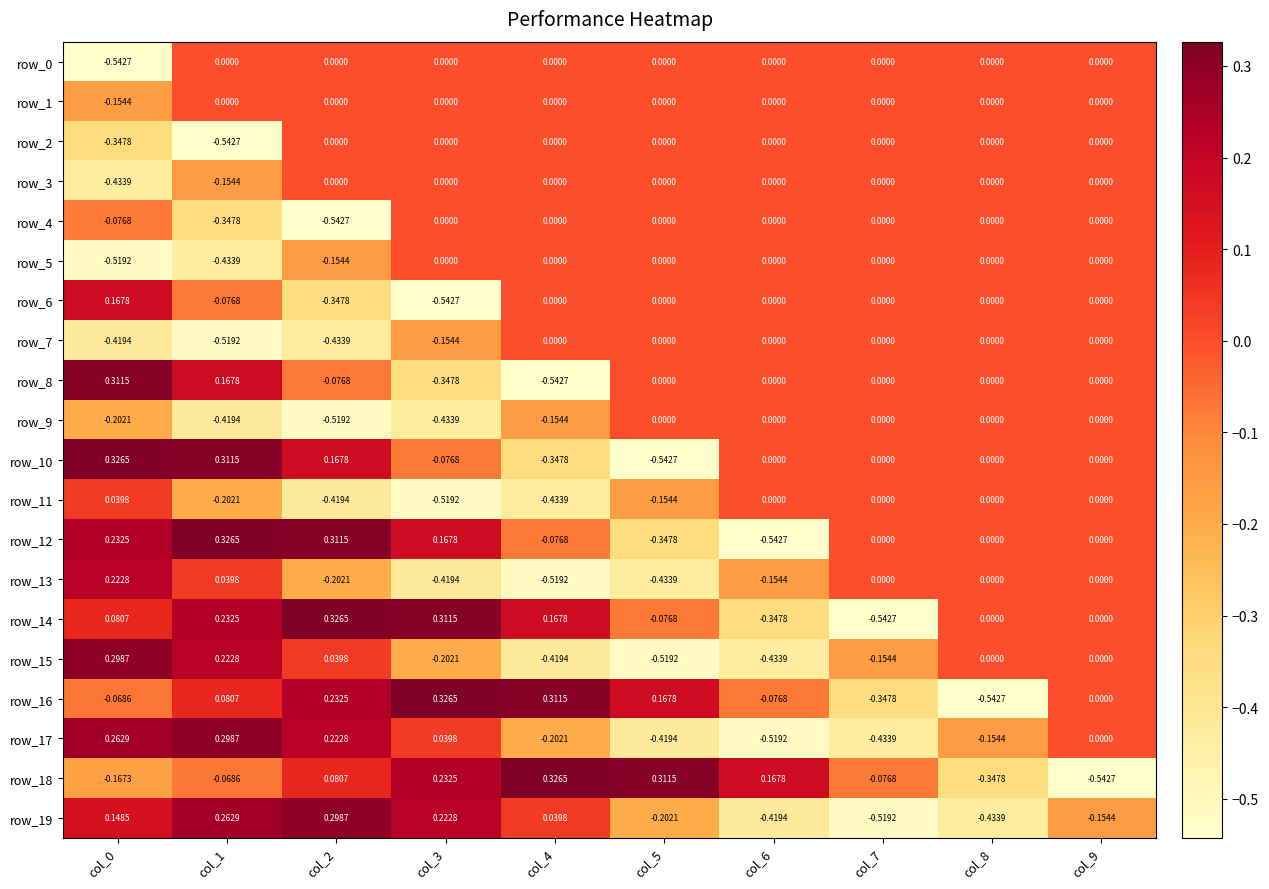

What is the spread (max minus min) of values at col_5?

0.9